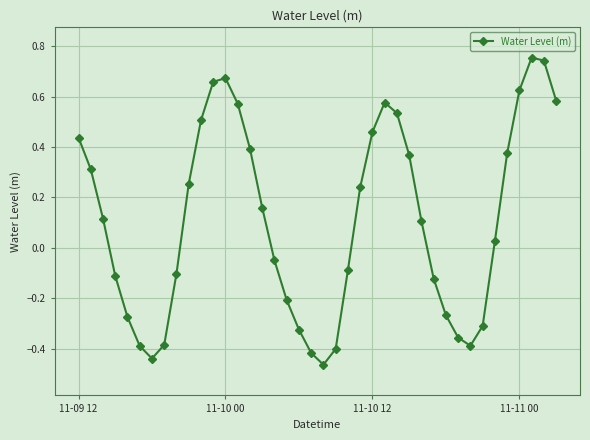

How many interior local valleys (lower than both neighbors) does the data have?

3